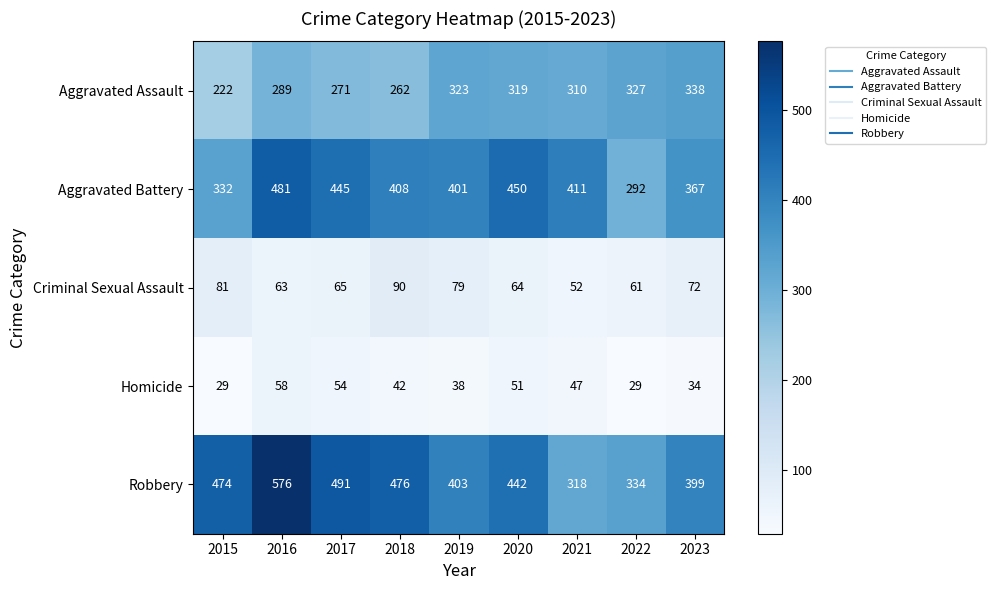

What is the sum of all Robbery values?

3913